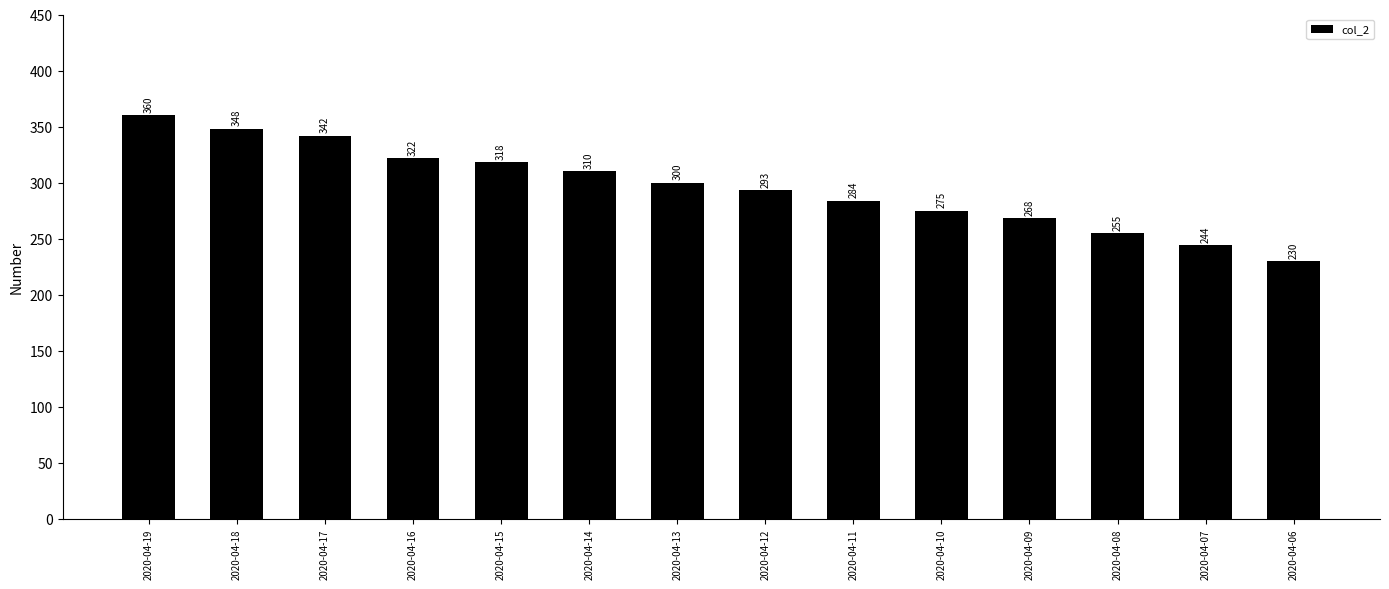

Rank the categories by value from lowest to highest.

2020-04-06, 2020-04-07, 2020-04-08, 2020-04-09, 2020-04-10, 2020-04-11, 2020-04-12, 2020-04-13, 2020-04-14, 2020-04-15, 2020-04-16, 2020-04-17, 2020-04-18, 2020-04-19